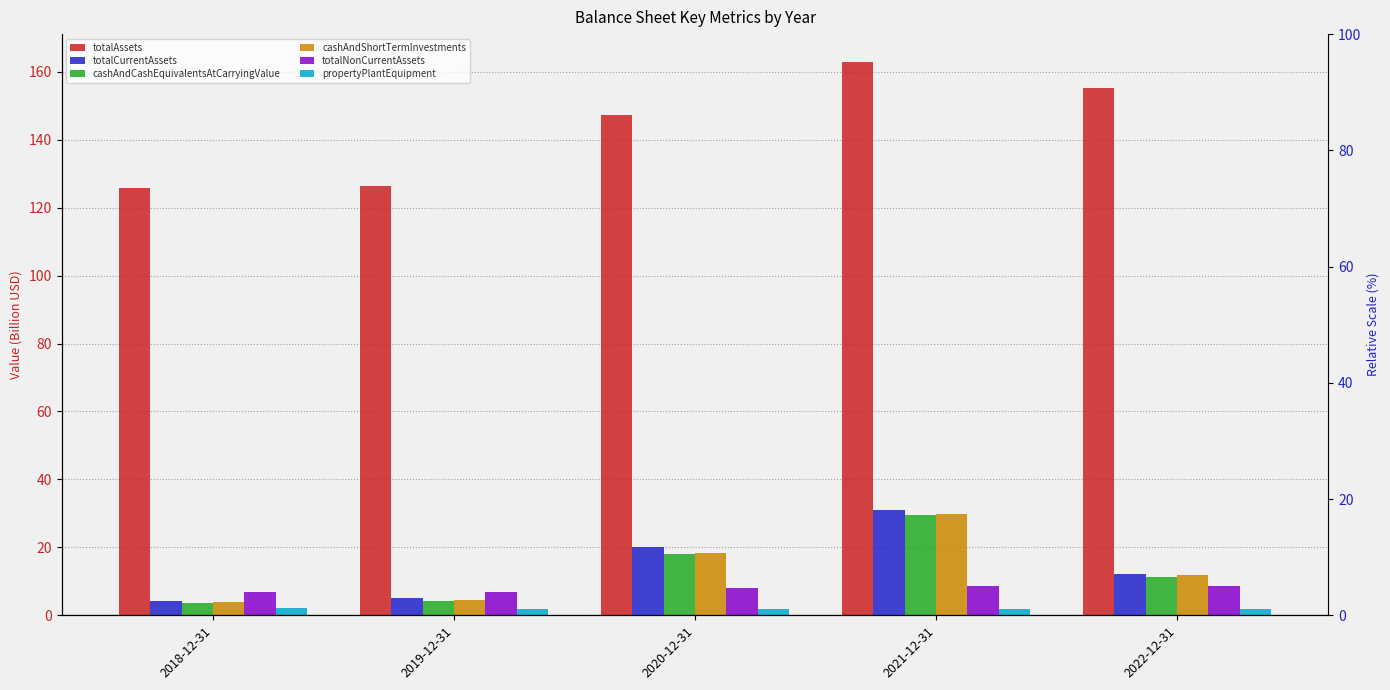

Reading left to right, extract all data points from this chart.

totalAssets: 2018-12-31=125.7	2019-12-31=126.2	2020-12-31=147.4	2021-12-31=162.9	2022-12-31=155.2
totalCurrentAssets: 2018-12-31=4.3	2019-12-31=5.2	2020-12-31=20.2	2021-12-31=30.9	2022-12-31=12.1
cashAndCashEquivalentsAtCarryingValue: 2018-12-31=3.5	2019-12-31=4.1	2020-12-31=18.0	2021-12-31=29.4	2022-12-31=11.2
cashAndShortTermInvestments: 2018-12-31=4.0	2019-12-31=4.6	2020-12-31=18.3	2021-12-31=29.9	2022-12-31=11.8
totalNonCurrentAssets: 2018-12-31=7.0	2019-12-31=6.9	2020-12-31=7.9	2021-12-31=8.7	2022-12-31=8.5
propertyPlantEquipment: 2018-12-31=2.0	2019-12-31=2.0	2020-12-31=1.9	2021-12-31=1.8	2022-12-31=1.7